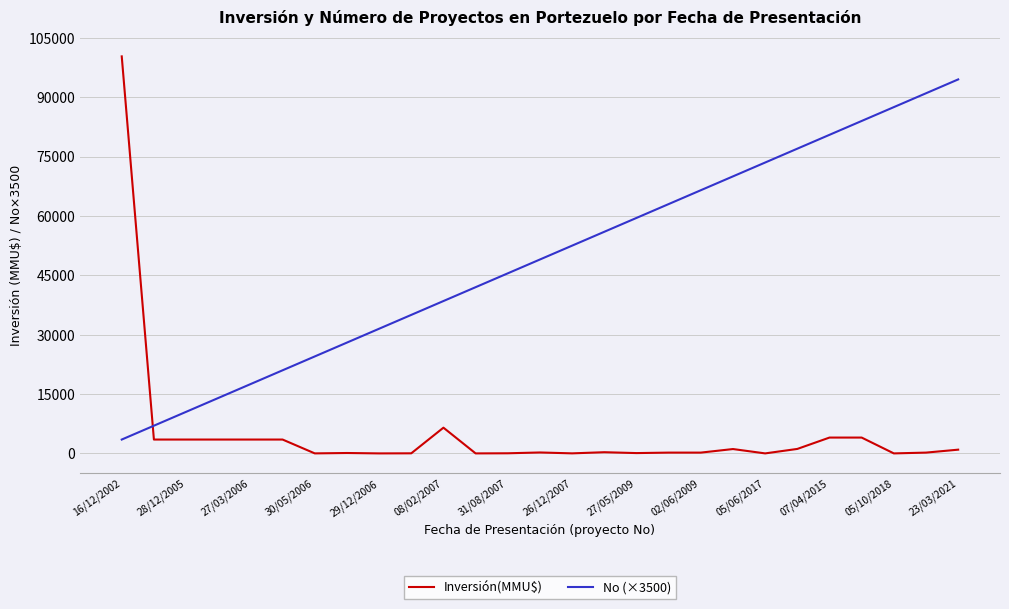

Which series has the widest spread of values?

Inversión(MMU$)